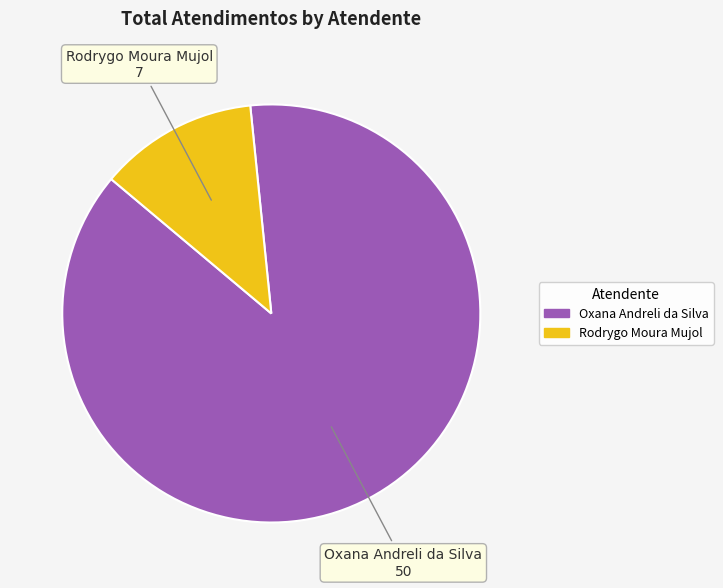

Is it true that Rodrygo Moura Mujol is 4% of the pie?

False